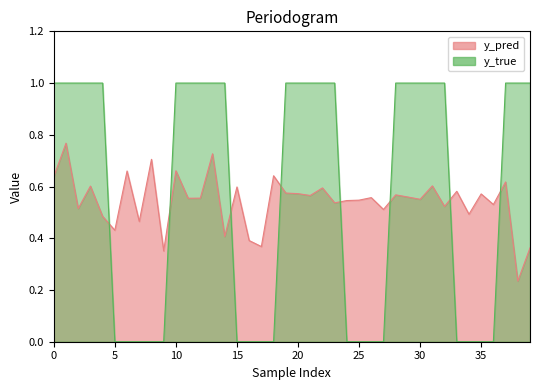

True or false: y_pred has a value of 0.3 at 54.

False